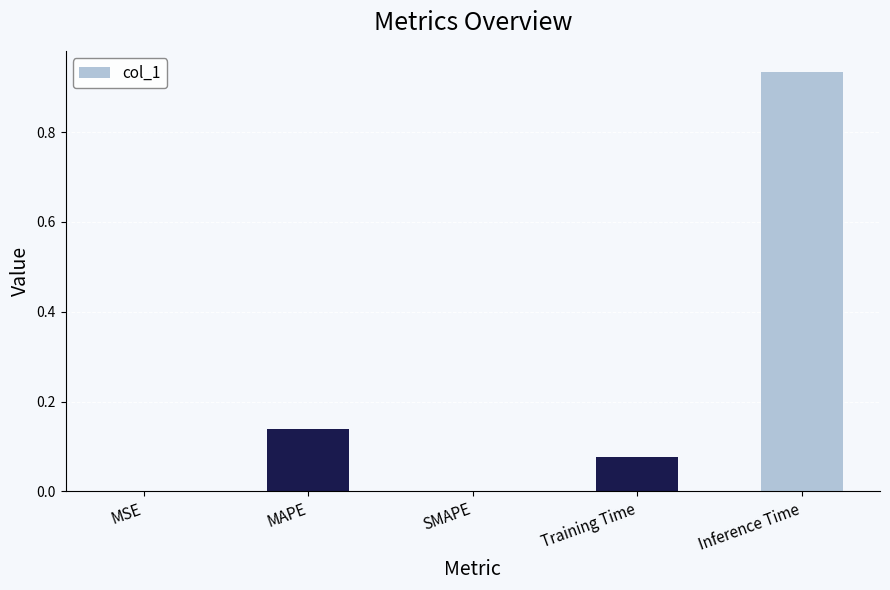

Which has a higher value, Inference Time or MSE?

Inference Time